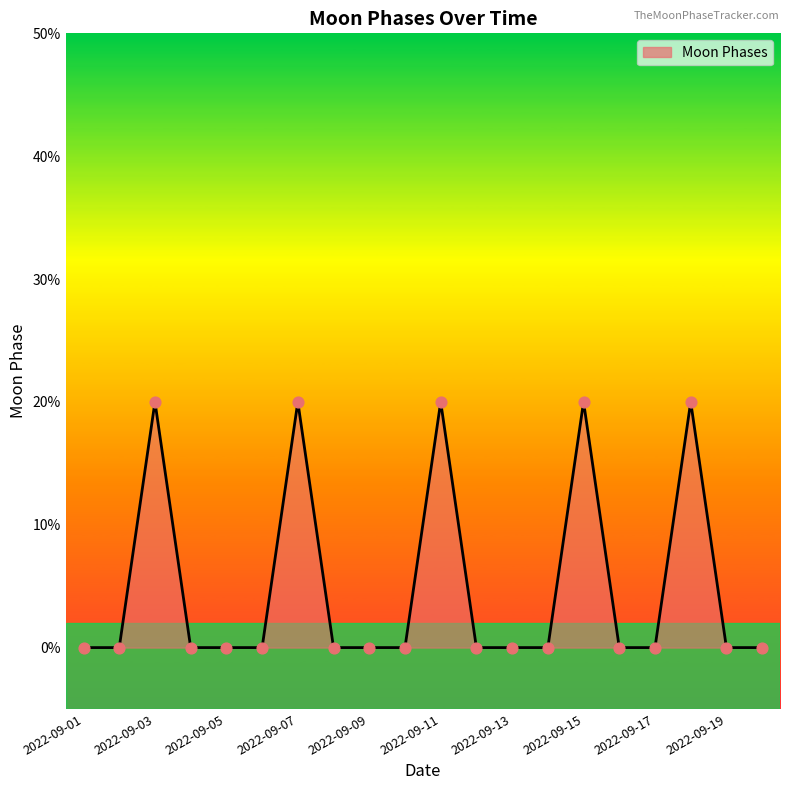

Is this an area chart (filled region under the line)?

Yes